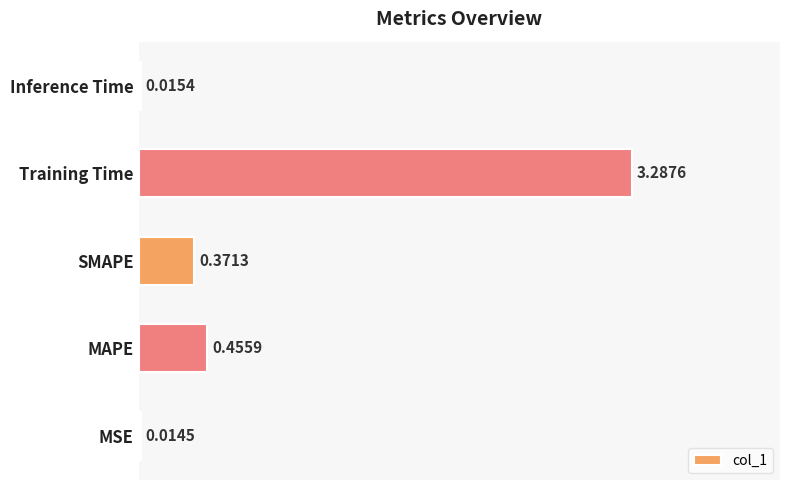

List the labels in order of value, smallest first.

MSE, Inference Time, SMAPE, MAPE, Training Time